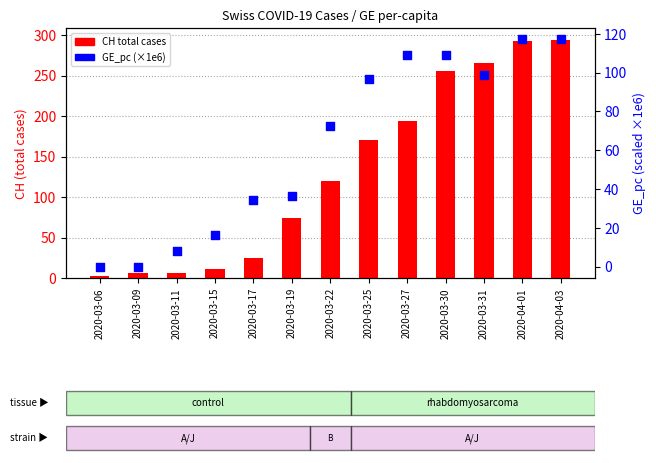

At which category is the sum across all series the highest?

2020-04-03